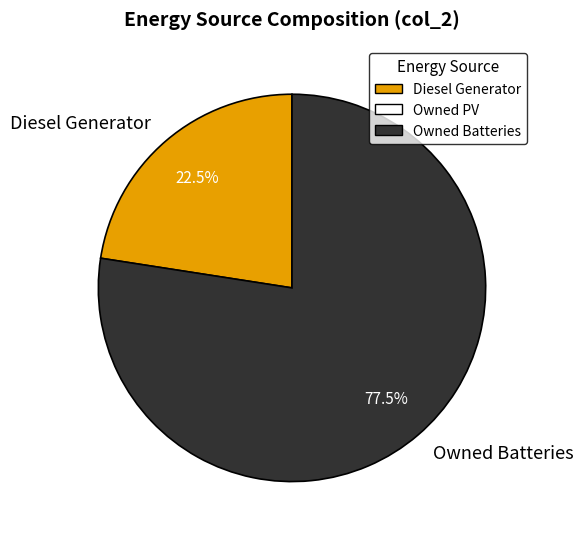

Rank the categories by value from highest to lowest.

Owned Batteries, Diesel Generator